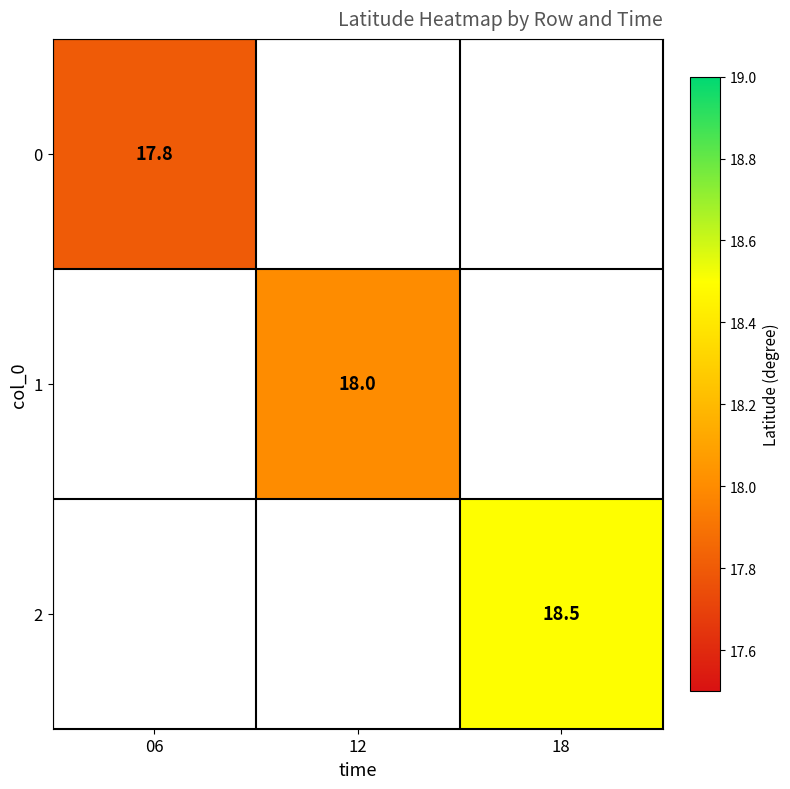

True or false: 0 has a value of 26.3 at 06.

False